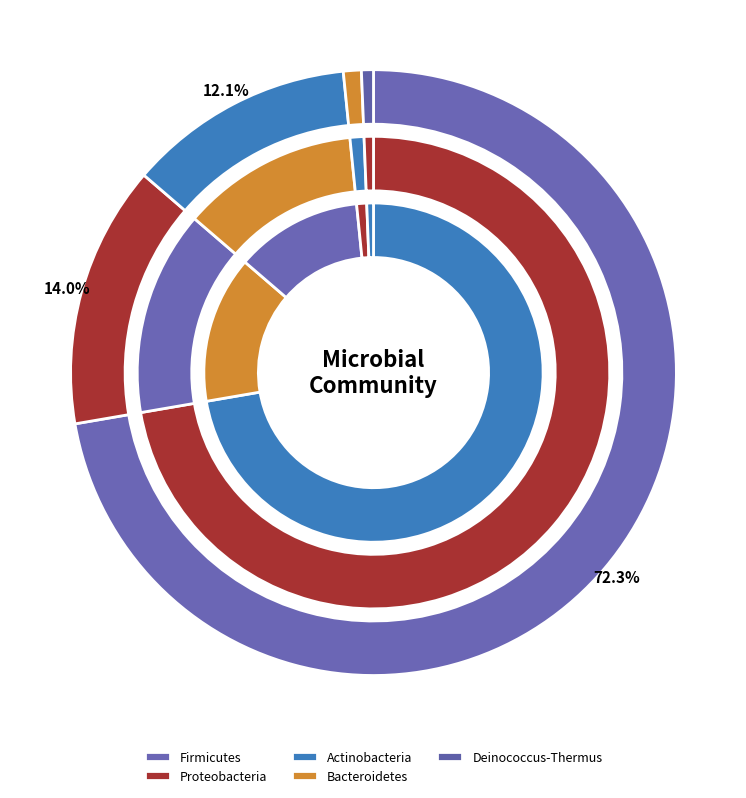

The Actinobacteria slice represents 1% of the pie. True or false?

False